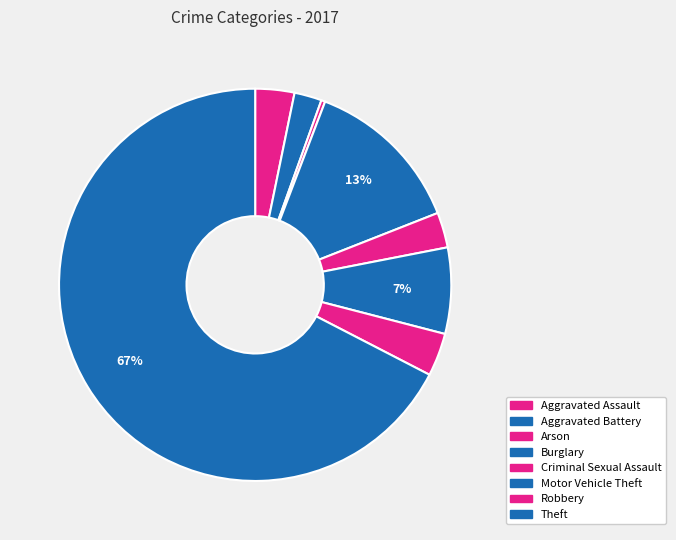

To the nearest percent, what is the average slice percentage?

12%